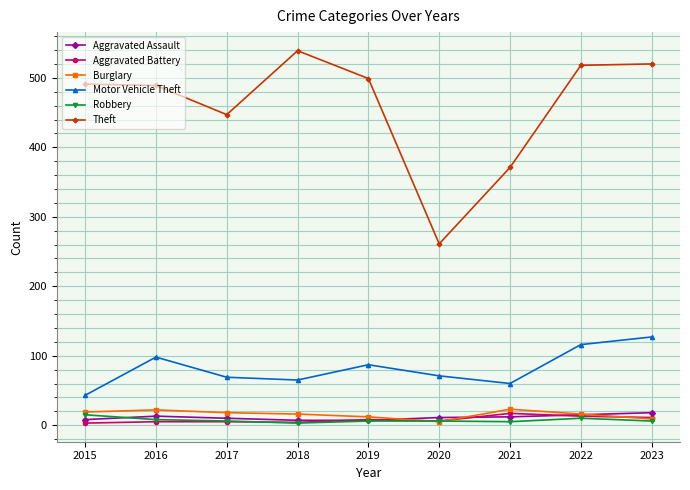

What is the total value across all series at 2017?

555